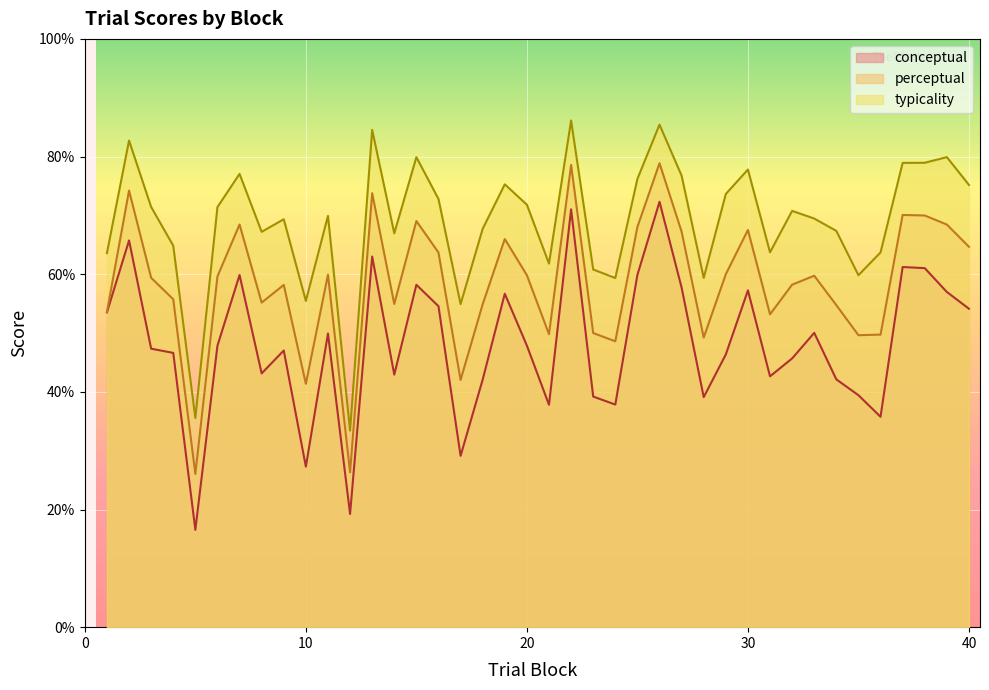

Between 22 and 23, which is larger?

22